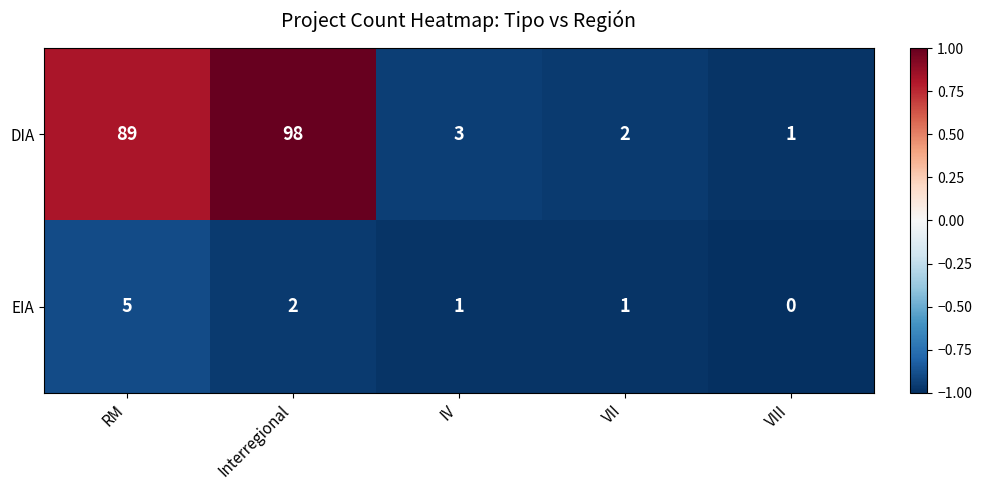

At which category is the sum across all series the highest?

Interregional